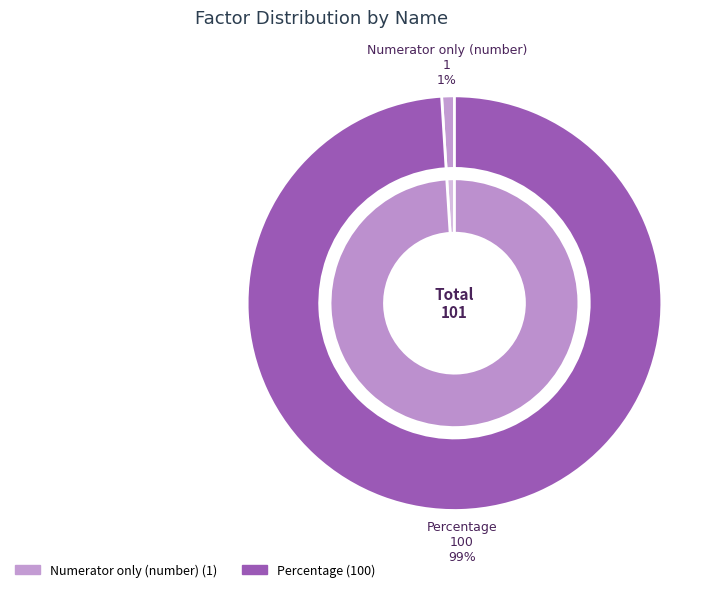

Does Numerator only (number) account for over 50% of the chart?

No